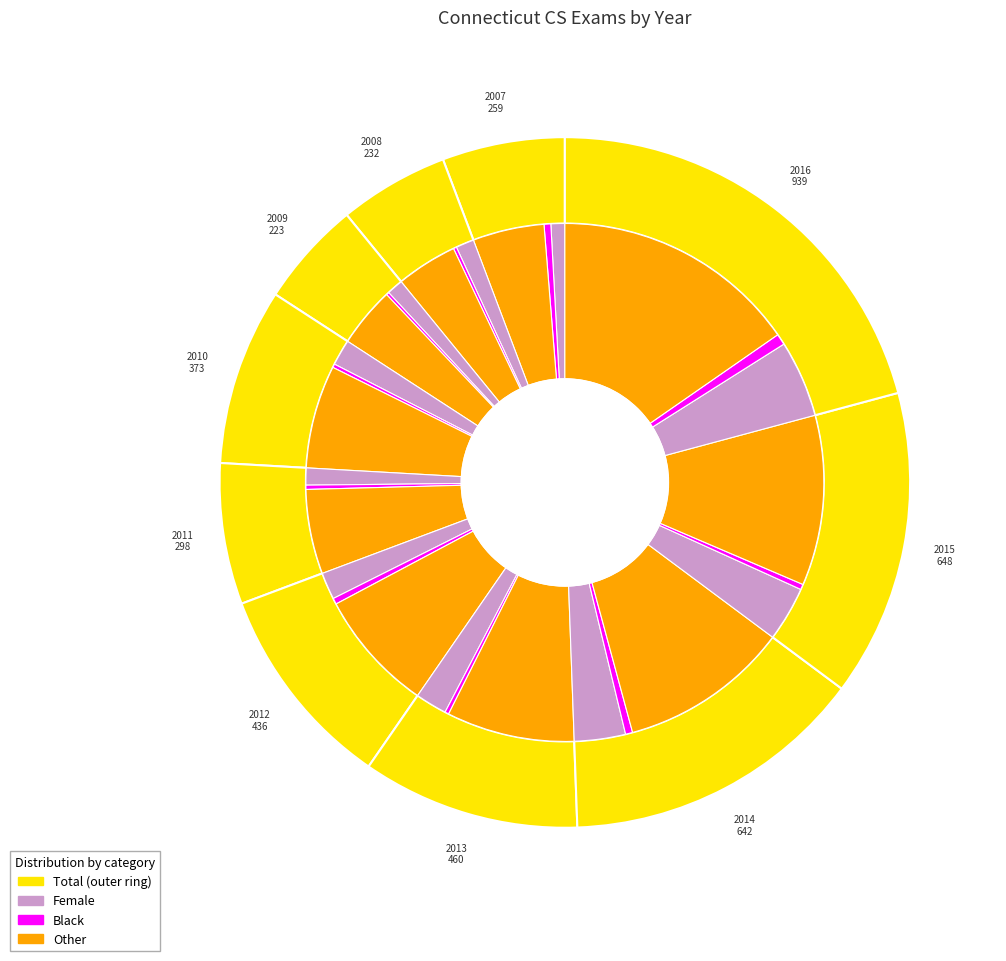

Which category has the biggest portion of the pie?

2016